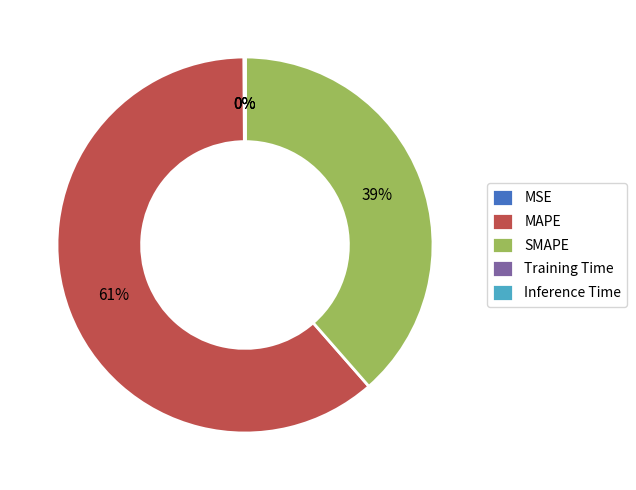

Is it true that SMAPE is 47% of the pie?

False